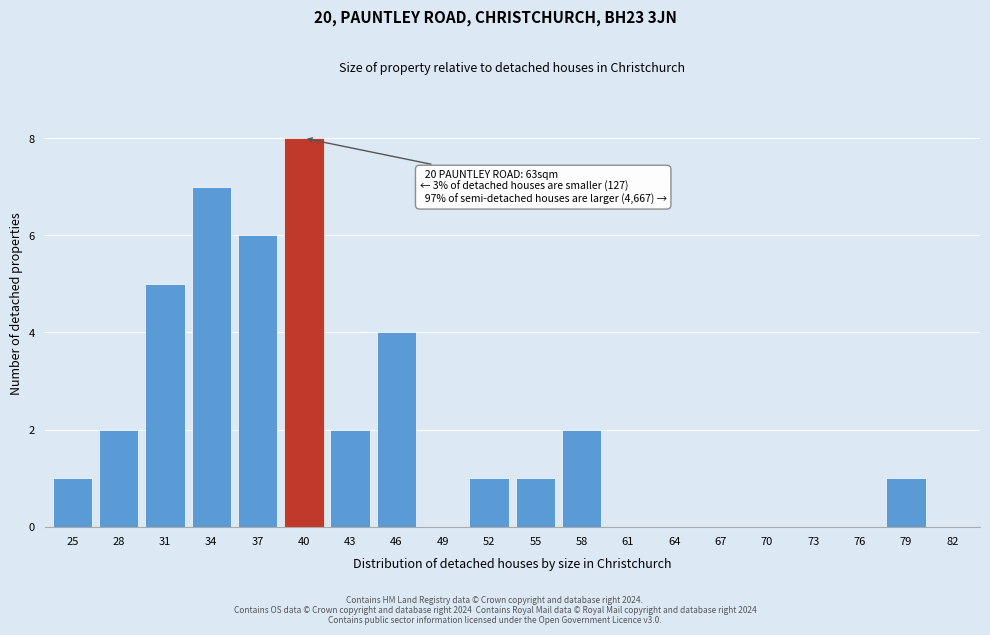

Reading left to right, extract all data points from this chart.

25=1	28=2	31=5	34=7	37=6	40=8	43=2	46=4	49=0	52=1	55=1	58=2	61=0	64=0	67=0	70=0	73=0	76=0	79=1	82=0